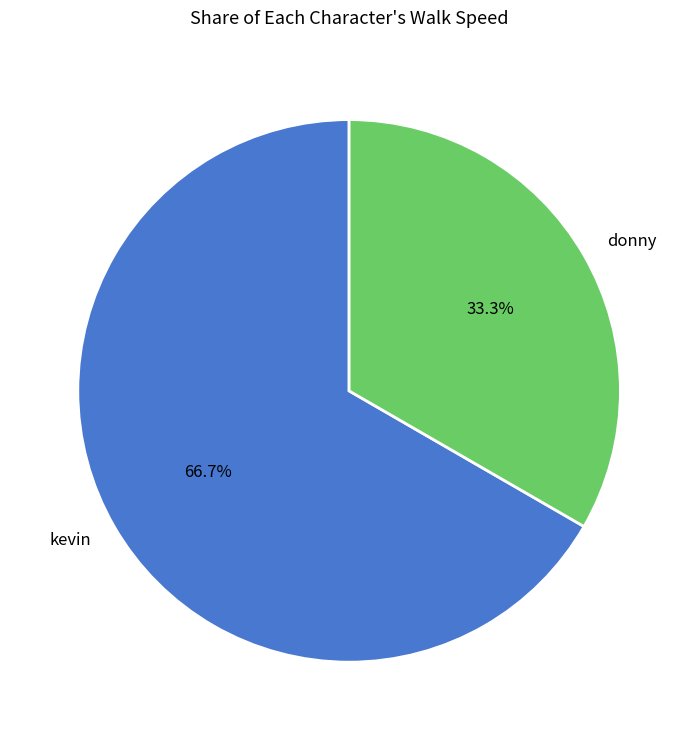

Does kevin represent more than half of the total?

Yes